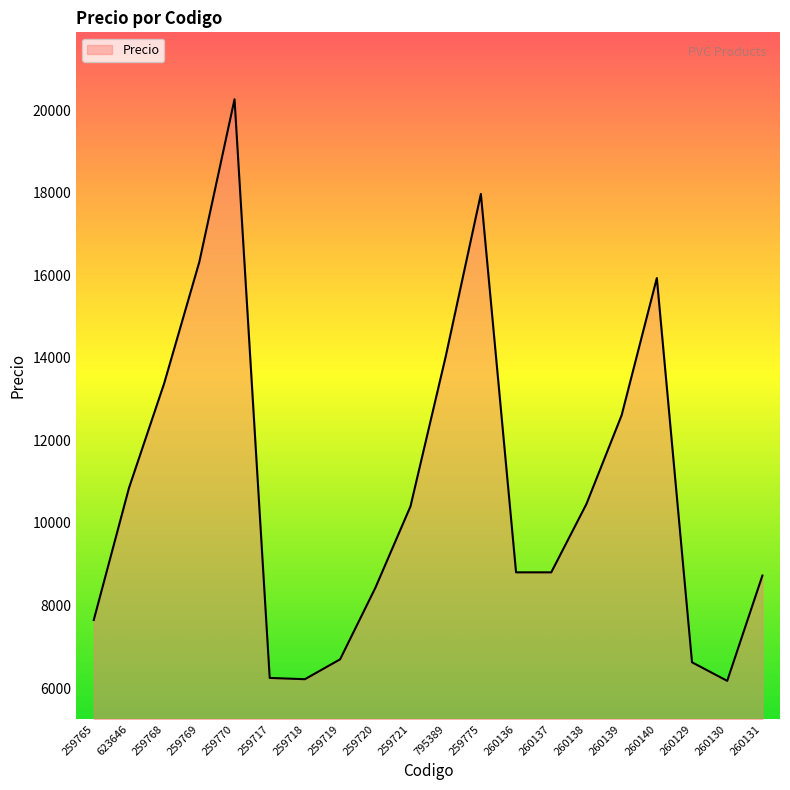

True or false: the data shows 7649.7 at 259765.

True